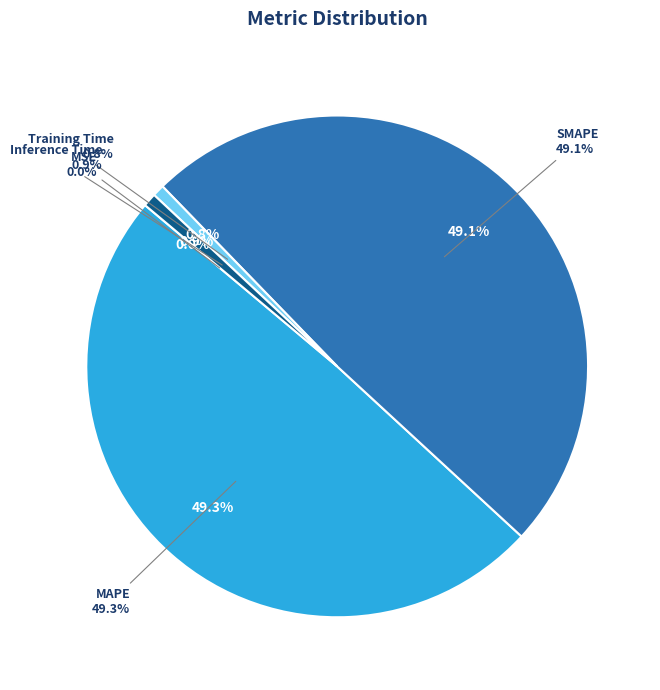

To the nearest percent, what is the average slice percentage?

20%